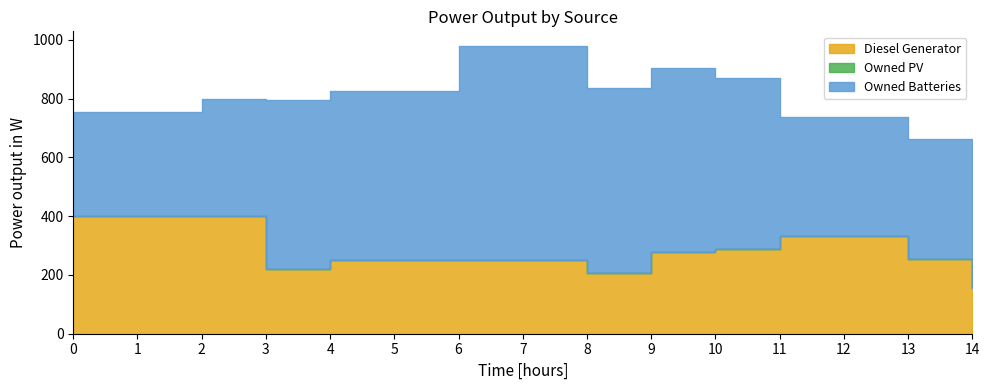

At which category is the sum across all series the highest?

6